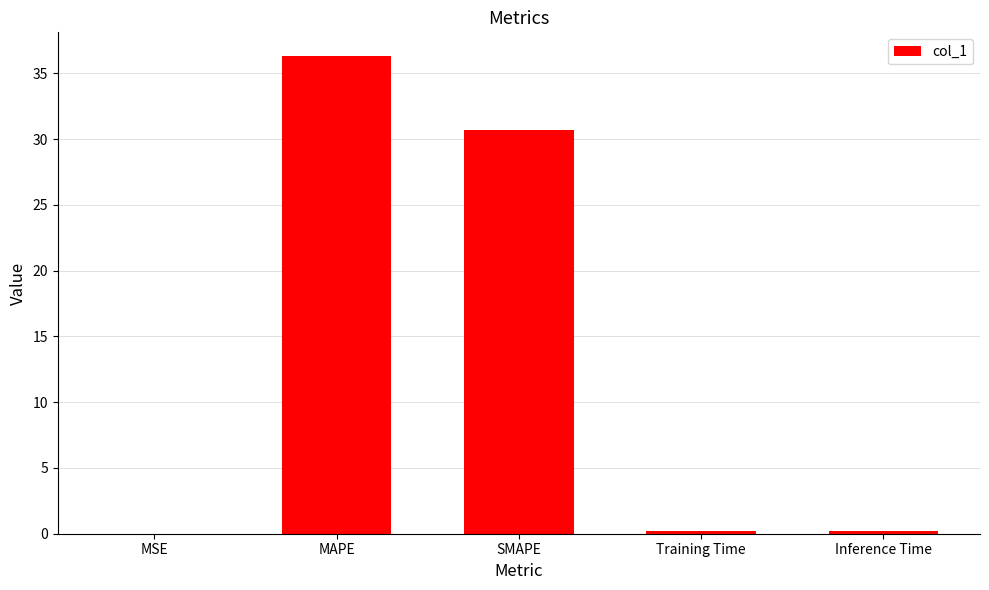

Are the bars grouped side by side (vs. stacked)?

No